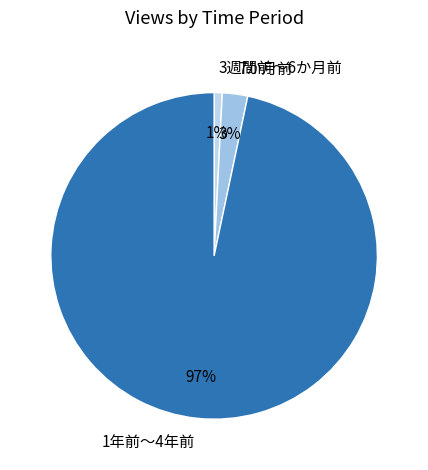

Is the sum of 1年前〜4年前 and 3週間前〜6か月前 greater than half?

Yes